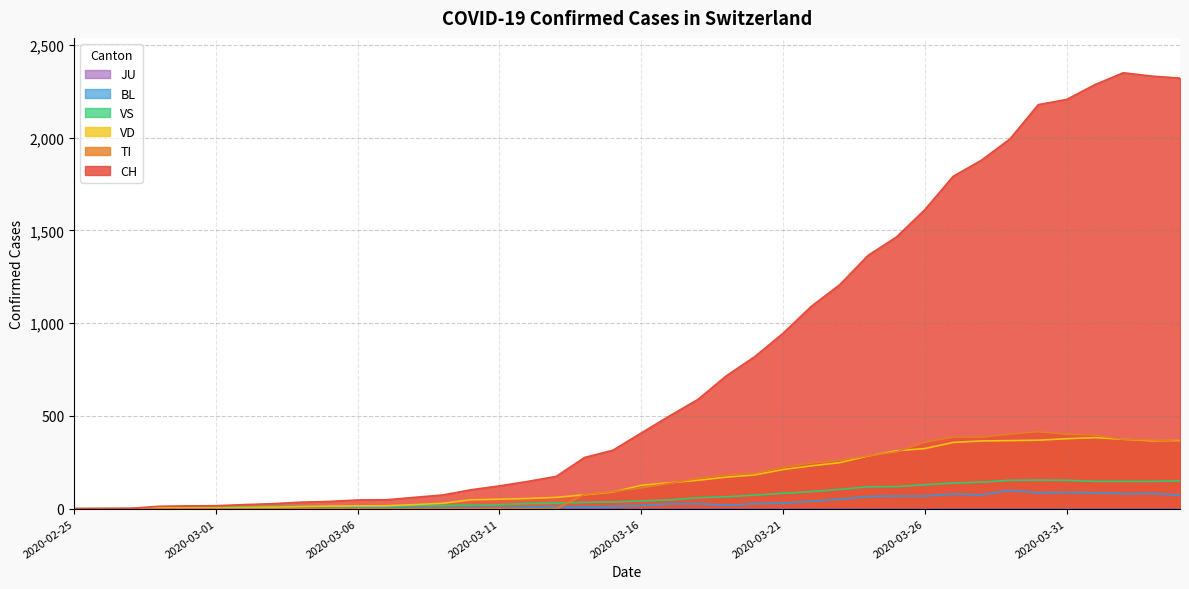

Reading left to right, what are all the values shown in this chart?

CH: 2020-02-25=0	2020-02-26=1	2020-02-27=2	2020-02-28=13	2020-02-29=15	2020-03-01=16	2020-03-02=22	2020-03-03=27	2020-03-04=35	2020-03-05=39	2020-03-06=47	2020-03-07=48	2020-03-08=61	2020-03-09=74	2020-03-10=102	2020-03-11=123	2020-03-12=147	2020-03-13=174	2020-03-14=276	2020-03-15=315	2020-03-16=408	2020-03-17=500	2020-03-18=589	2020-03-19=716	2020-03-20=819	2020-03-21=945	2020-03-22=1091	2020-03-23=1207	2020-03-24=1365	2020-03-25=1464	2020-03-26=1611	2020-03-27=1791	2020-03-28=1878	2020-03-29=1992	2020-03-30=2177	2020-03-31=2205	2020-04-01=2285	2020-04-02=2349	2020-04-03=2331	2020-04-04=2320
TI: 2020-02-25=0	2020-02-26=0	2020-02-27=0	2020-02-28=0	2020-02-29=0	2020-03-01=0	2020-03-02=0	2020-03-03=0	2020-03-04=0	2020-03-05=0	2020-03-06=0	2020-03-07=0	2020-03-08=0	2020-03-09=0	2020-03-10=0	2020-03-11=0	2020-03-12=0	2020-03-13=0	2020-03-14=77	2020-03-15=92	2020-03-16=112	2020-03-17=137	2020-03-18=163	2020-03-19=182	2020-03-20=190	2020-03-21=224	2020-03-22=246	2020-03-23=261	2020-03-24=285	2020-03-25=306	2020-03-26=358	2020-03-27=386	2020-03-28=385	2020-03-29=402	2020-03-30=415	2020-03-31=401	2020-04-01=396	2020-04-02=374	2020-04-03=370	2020-04-04=363
VD: 2020-02-25=0	2020-02-26=0	2020-02-27=0	2020-02-28=4	2020-02-29=4	2020-03-01=4	2020-03-02=6	2020-03-03=8	2020-03-04=11	2020-03-05=14	2020-03-06=15	2020-03-07=16	2020-03-08=22	2020-03-09=29	2020-03-10=48	2020-03-11=51	2020-03-12=55	2020-03-13=61	2020-03-14=75	2020-03-15=90	2020-03-16=126	2020-03-17=140	2020-03-18=153	2020-03-19=170	2020-03-20=182	2020-03-21=211	2020-03-22=231	2020-03-23=248	2020-03-24=284	2020-03-25=312	2020-03-26=324	2020-03-27=357	2020-03-28=365	2020-03-29=367	2020-03-30=369	2020-03-31=377	2020-04-01=383	2020-04-02=374	2020-04-03=366	2020-04-04=367
VS: 2020-02-25=0	2020-02-26=0	2020-02-27=0	2020-02-28=6	2020-02-29=6	2020-03-01=7	2020-03-02=10	2020-03-03=12	2020-03-04=13	2020-03-05=11	2020-03-06=12	2020-03-07=12	2020-03-08=16	2020-03-09=17	2020-03-10=20	2020-03-11=21	2020-03-12=28	2020-03-13=30	2020-03-14=34	2020-03-15=36	2020-03-16=42	2020-03-17=47	2020-03-18=59	2020-03-19=64	2020-03-20=73	2020-03-21=83	2020-03-22=92	2020-03-23=104	2020-03-24=118	2020-03-25=119	2020-03-26=129	2020-03-27=138	2020-03-28=143	2020-03-29=153	2020-03-30=154	2020-03-31=153	2020-04-01=147	2020-04-02=147	2020-04-03=147	2020-04-04=150
BL: 2020-02-25=0	2020-02-26=0	2020-02-27=0	2020-02-28=0	2020-02-29=1	2020-03-01=1	2020-03-02=1	2020-03-03=1	2020-03-04=1	2020-03-05=1	2020-03-06=4	2020-03-07=4	2020-03-08=4	2020-03-09=4	2020-03-10=5	2020-03-11=3	2020-03-12=9	2020-03-13=12	2020-03-14=8	2020-03-15=12	2020-03-16=17	2020-03-17=26	2020-03-18=27	2020-03-19=19	2020-03-20=27	2020-03-21=30	2020-03-22=40	2020-03-23=51	2020-03-24=66	2020-03-25=68	2020-03-26=68	2020-03-27=79	2020-03-28=75	2020-03-29=99	2020-03-30=86	2020-03-31=88	2020-04-01=86	2020-04-02=81	2020-04-03=82	2020-04-04=73